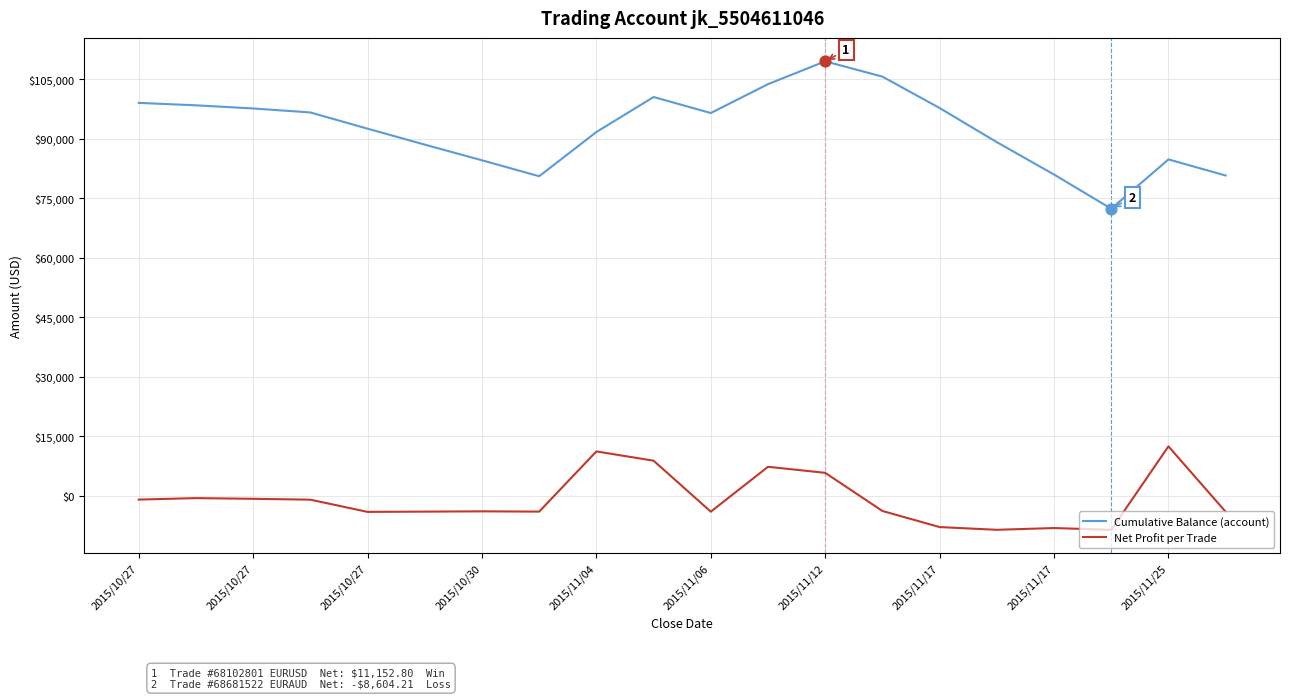

Which series has the widest spread of values?

Cumulative Balance (account)